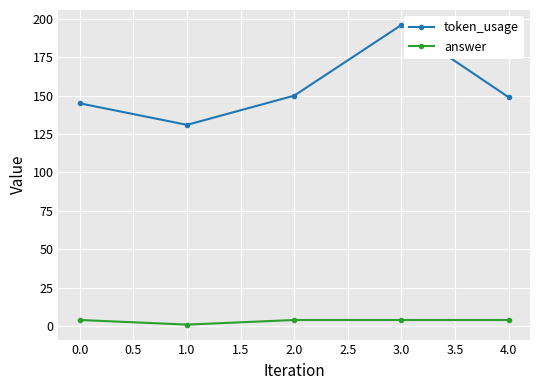

Does the chart display data point markers on the line(s)?

Yes